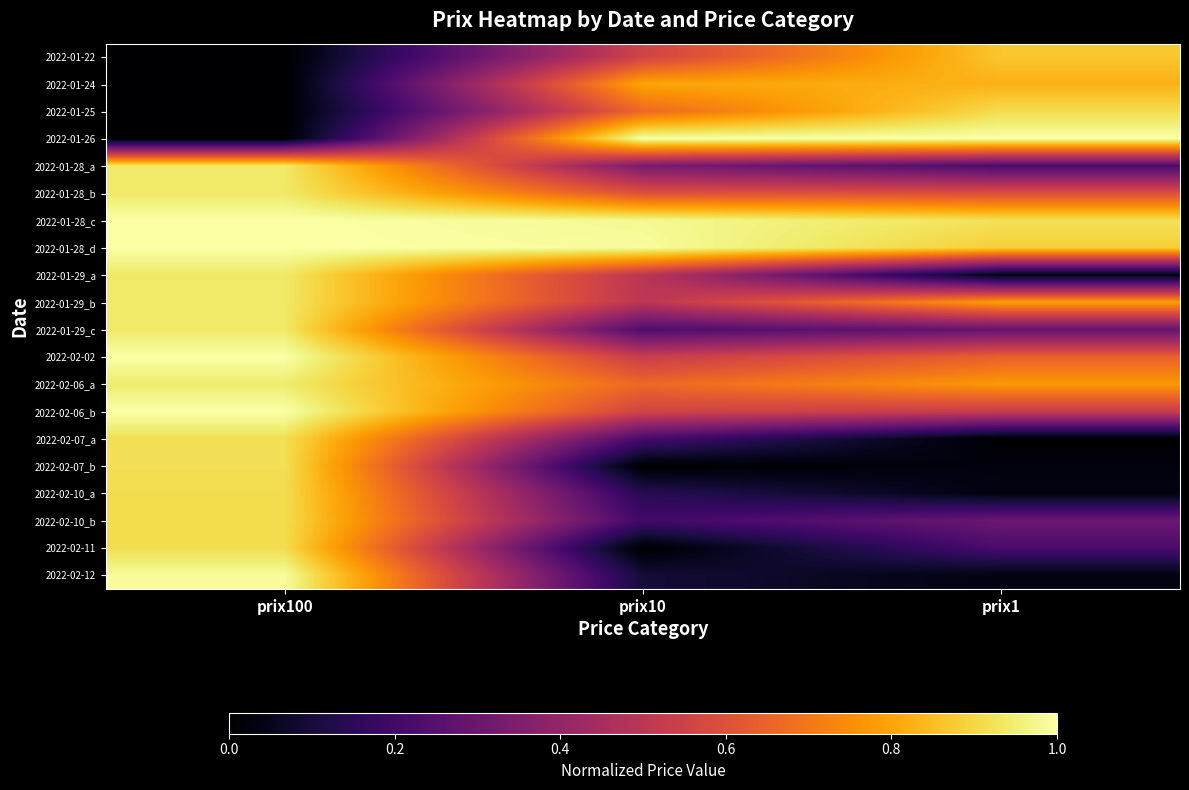

At prix10, list the series in order from largest to smallest.

2022-01-26, 2022-01-28_d, 2022-01-28_c, 2022-01-24, 2022-01-25, 2022-02-06_a, 2022-01-28_b, 2022-02-06_b, 2022-01-22, 2022-02-02, 2022-01-29_a, 2022-01-29_b, 2022-01-28_a, 2022-01-29_c, 2022-02-07_a, 2022-02-10_b, 2022-02-10_a, 2022-02-12, 2022-02-07_b, 2022-02-11